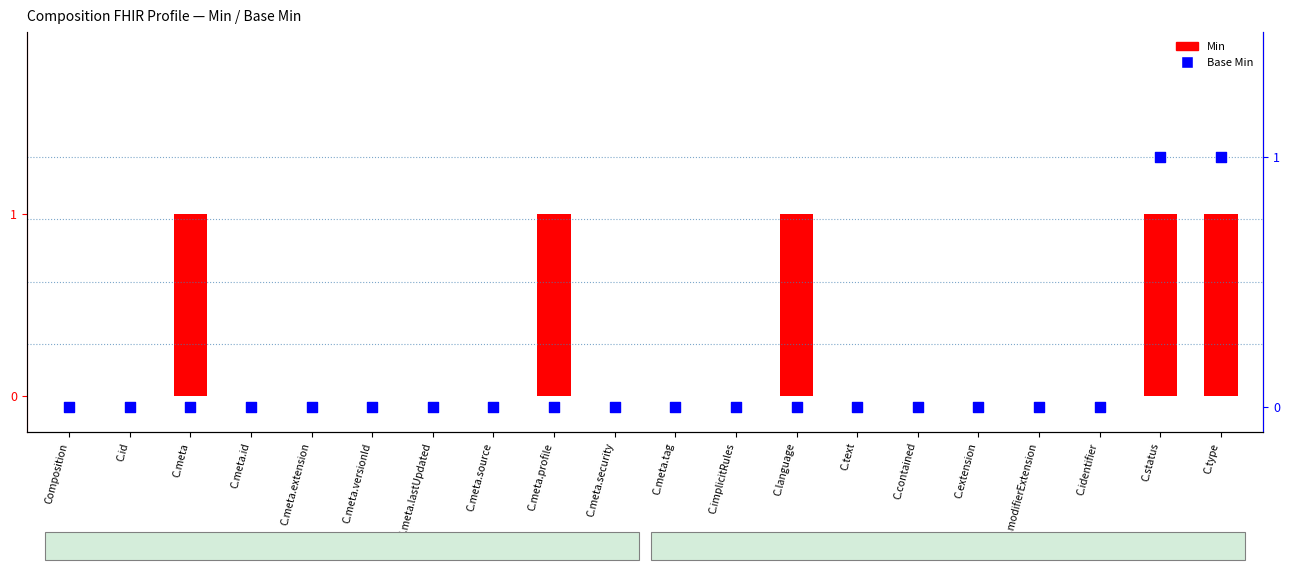

At which category is the sum across all series the highest?

C.status